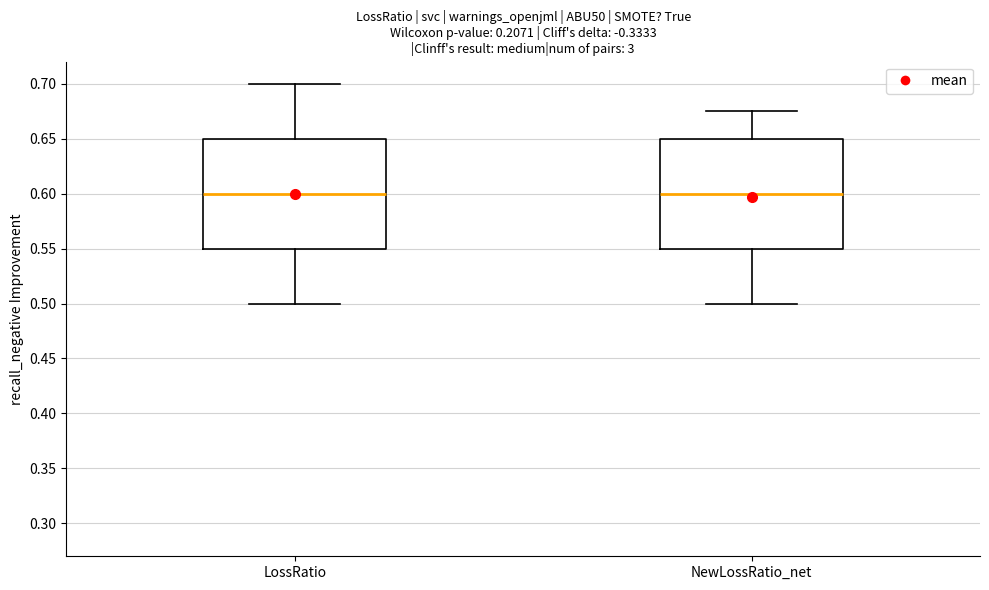

Reading left to right, read every box against the y-axis: the position of its median line, the range the box covers, and the ends of its whiskers. The values are not printed on the chart, so give them approximately, as read against the axis.

LossRatio: median 0.600, box 0.550 to 0.650, whiskers 0.500 to 0.700
NewLossRatio_net: median 0.600, box 0.550 to 0.650, whiskers 0.500 to 0.675